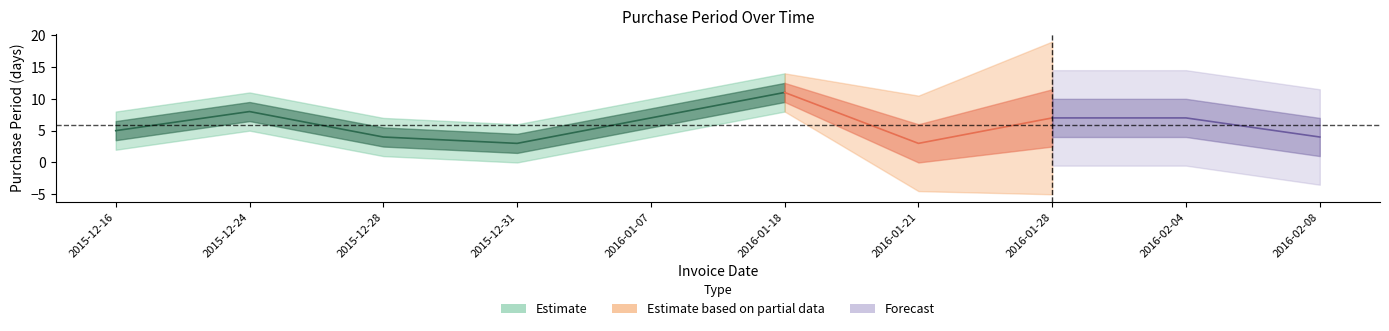

Is it true that the value at 2016-02-04 is 2?

False